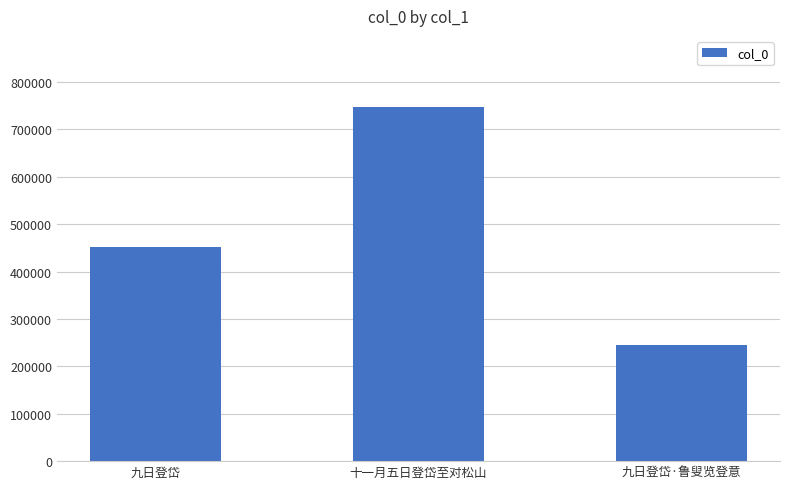

At which label is the value closest to 496753?

九日登岱